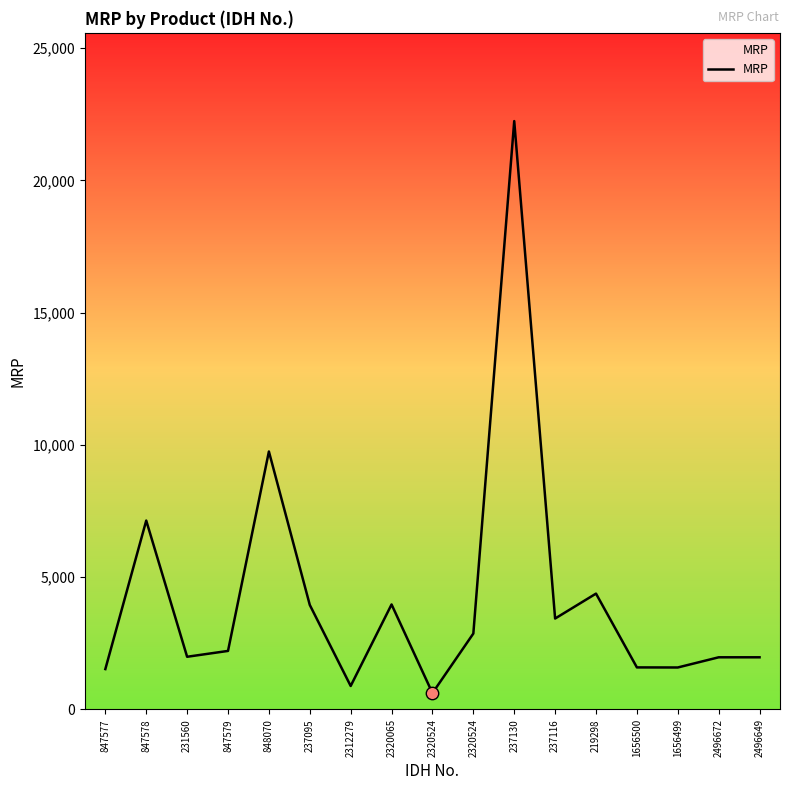

Which has a higher value, 2320524 or 2320524?

2320524